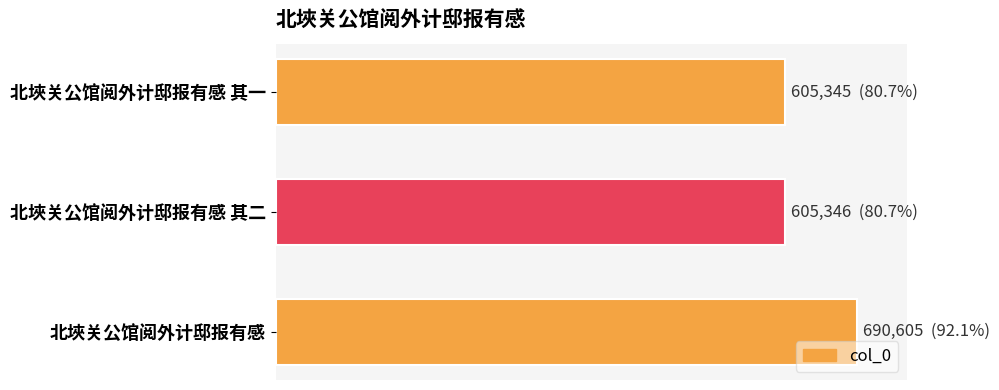

Does the chart contain any negative values?

No